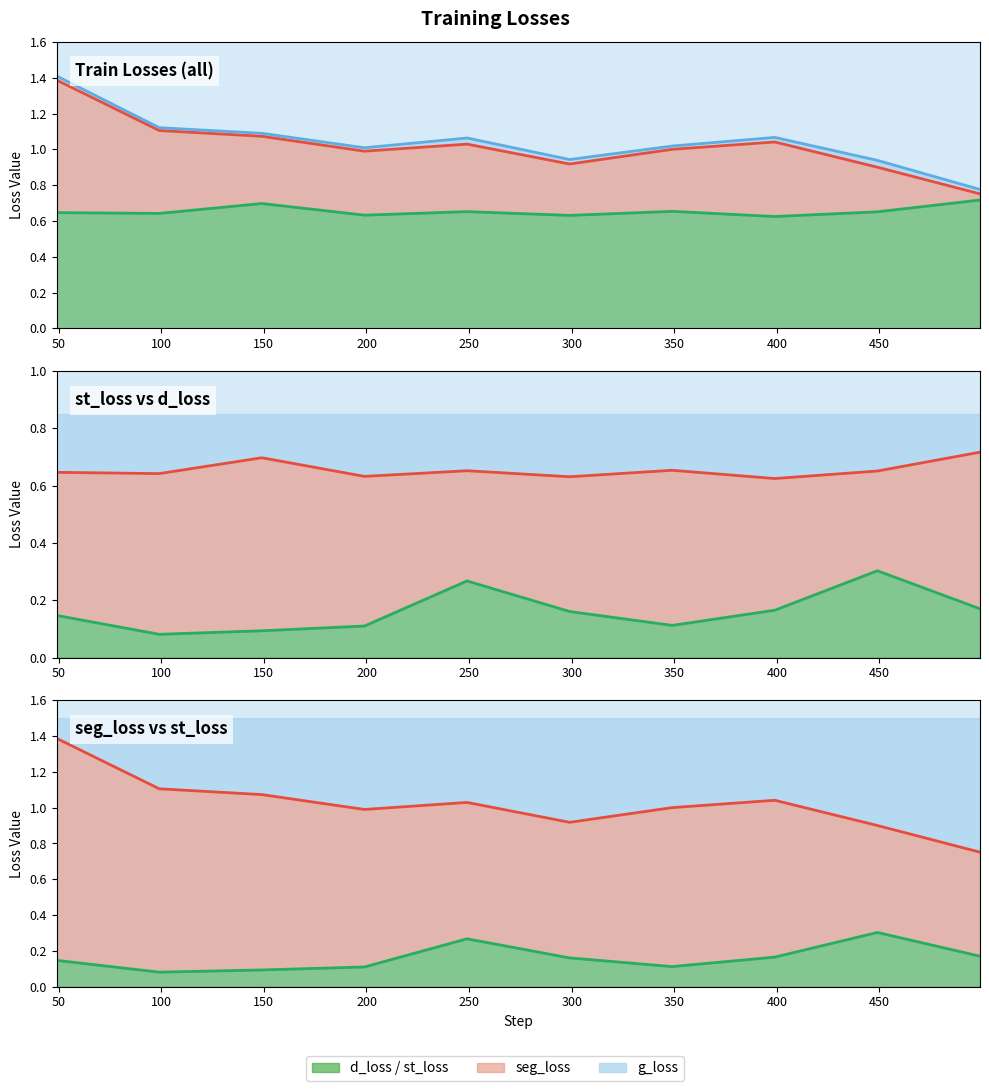

What is the smallest value displayed?

0.1